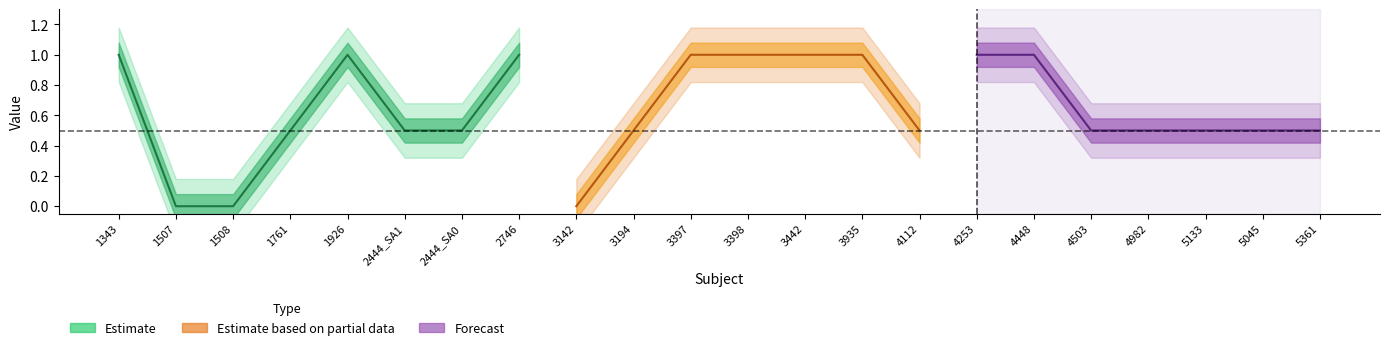

Count the number of categories in the chart.

22